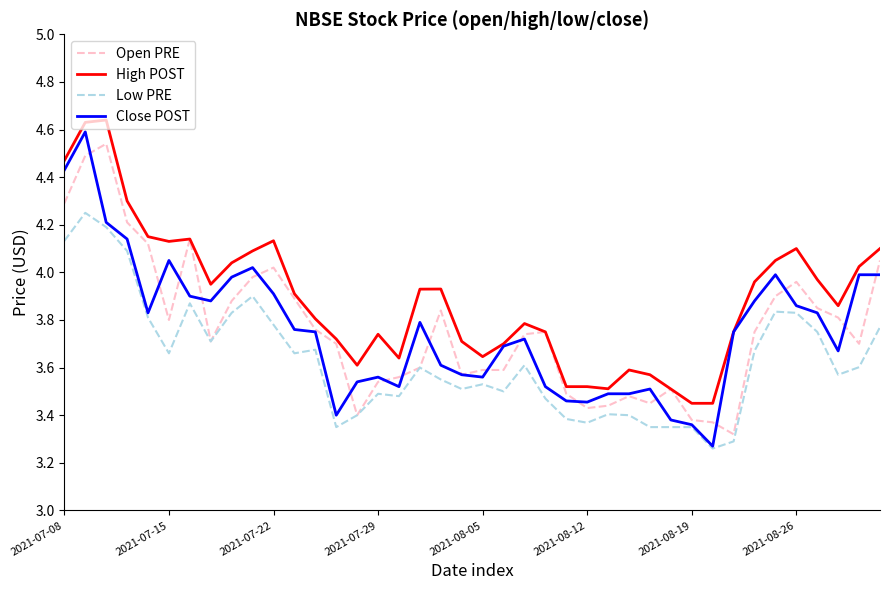

True or false: High POST and Low PRE intersect in this chart.

False